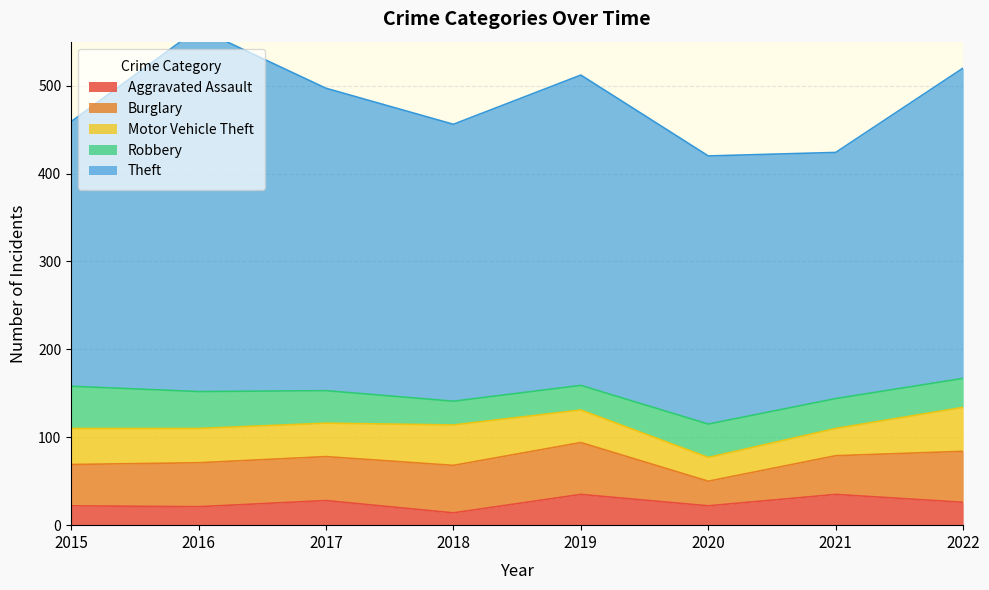

What is the average value of the Burglary series?

49